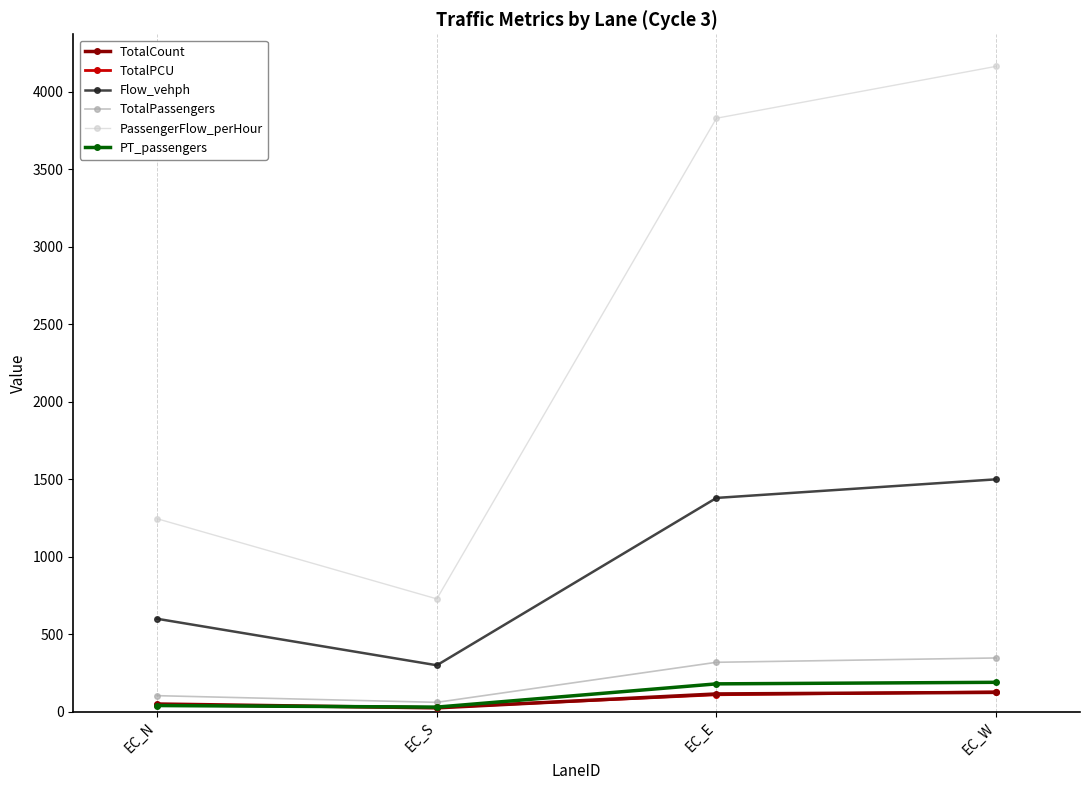

In TotalPCU, how many points are lower than both neighbors (excluding endpoints)?

1